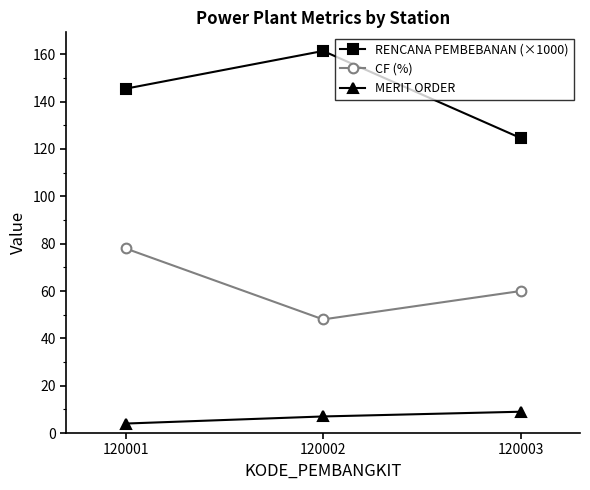

What is the average value of the RENCANA PEMBEBANAN (×1000) series?

143.8